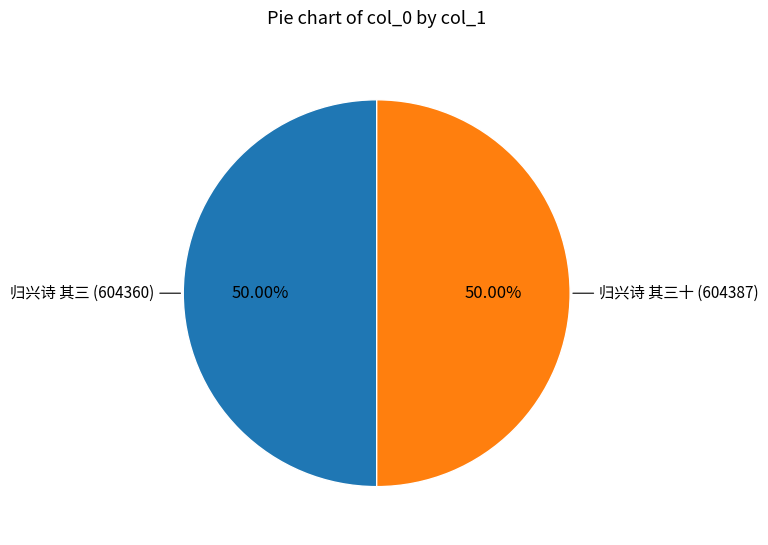

Rank the categories by value from highest to lowest.

归兴诗 其三十, 归兴诗 其三